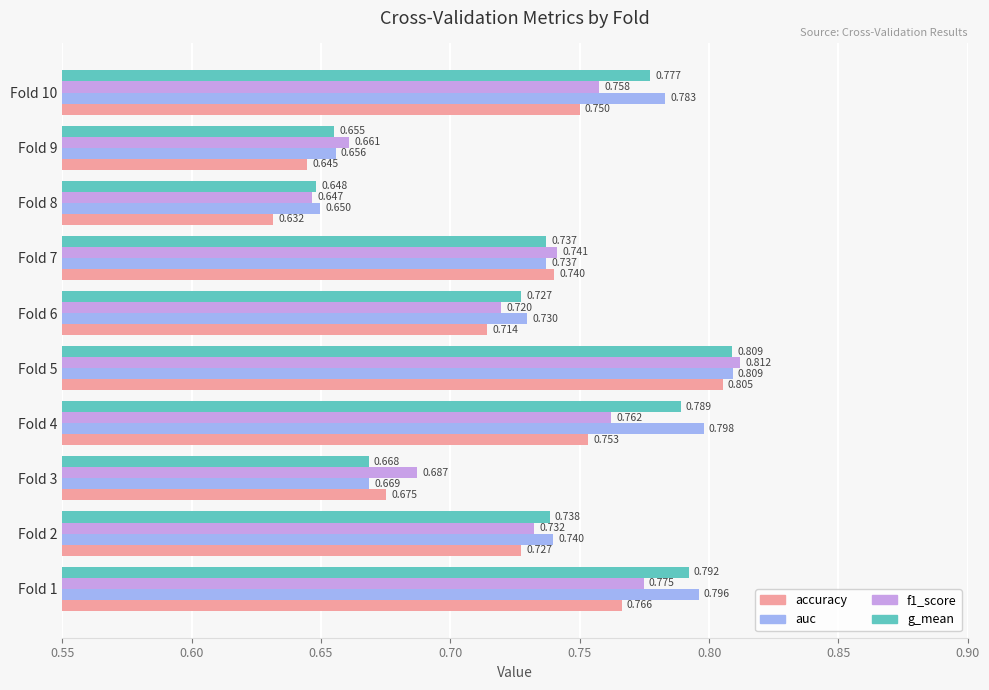

Between Fold 4 and Fold 10, which series saw the biggest shift?

auc